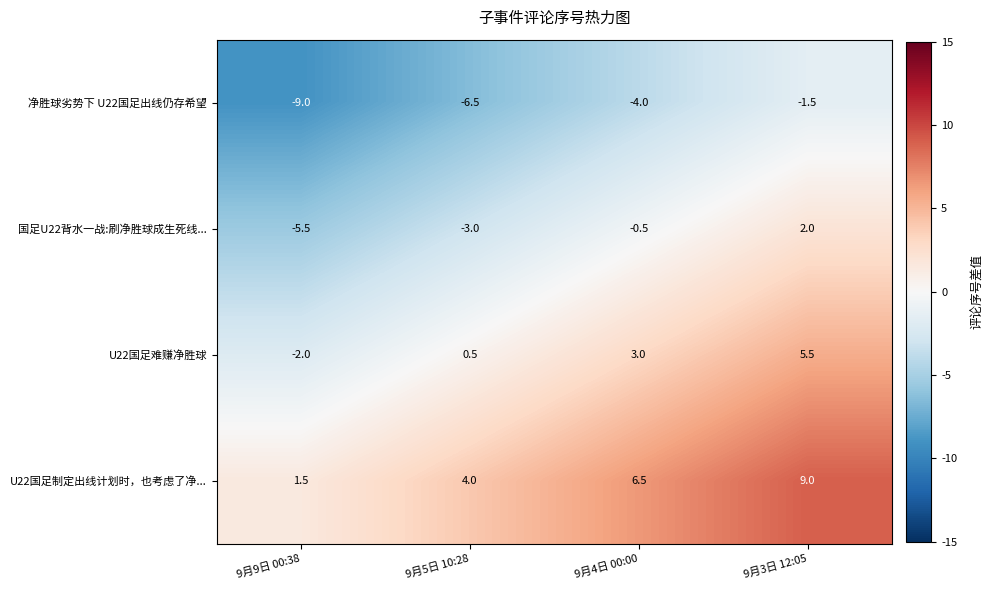

Reading right to left, transcribe all the data shown in this chart.

净胜球劣势下 U22国足出线仍存希望: -1.5	-4.0	-6.5	-9.0
国足U22背水一战:刷净胜球成生死线...: 2.0	-0.5	-3.0	-5.5
U22国足难赚净胜球: 5.5	3.0	0.5	-2.0
U22国足制定出线计划时，也考虑了净...: 9.0	6.5	4.0	1.5